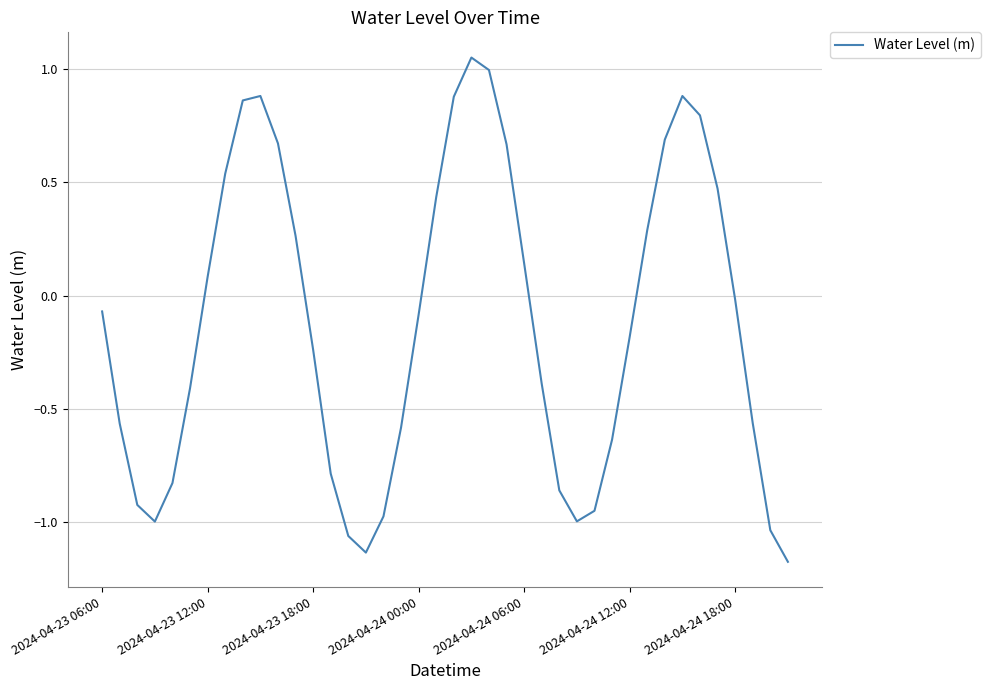

What is the difference between the maximum and minimum values?

2.2